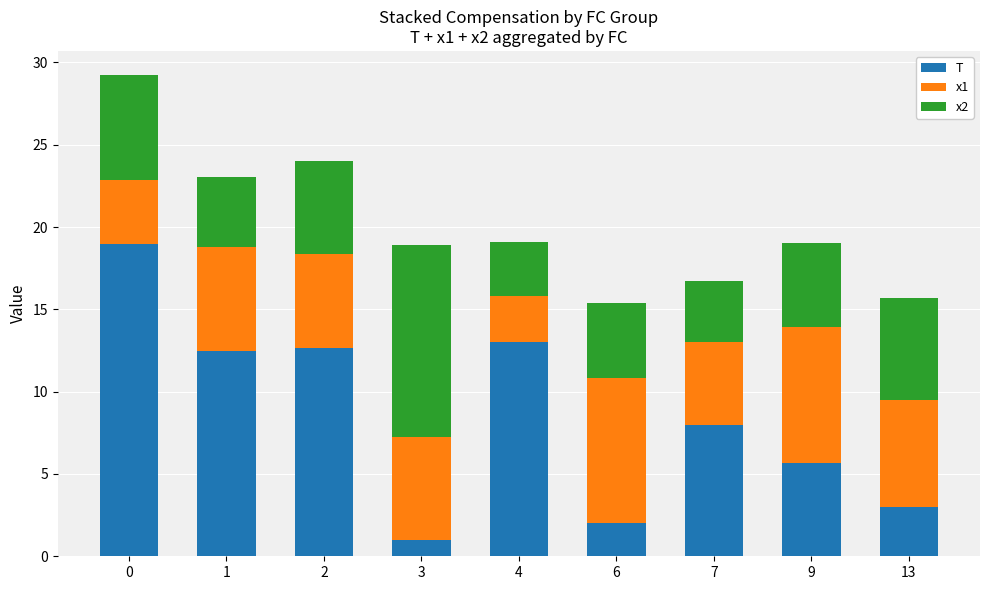

What is the difference between the second highest and second lowest values in the T series?

11.0